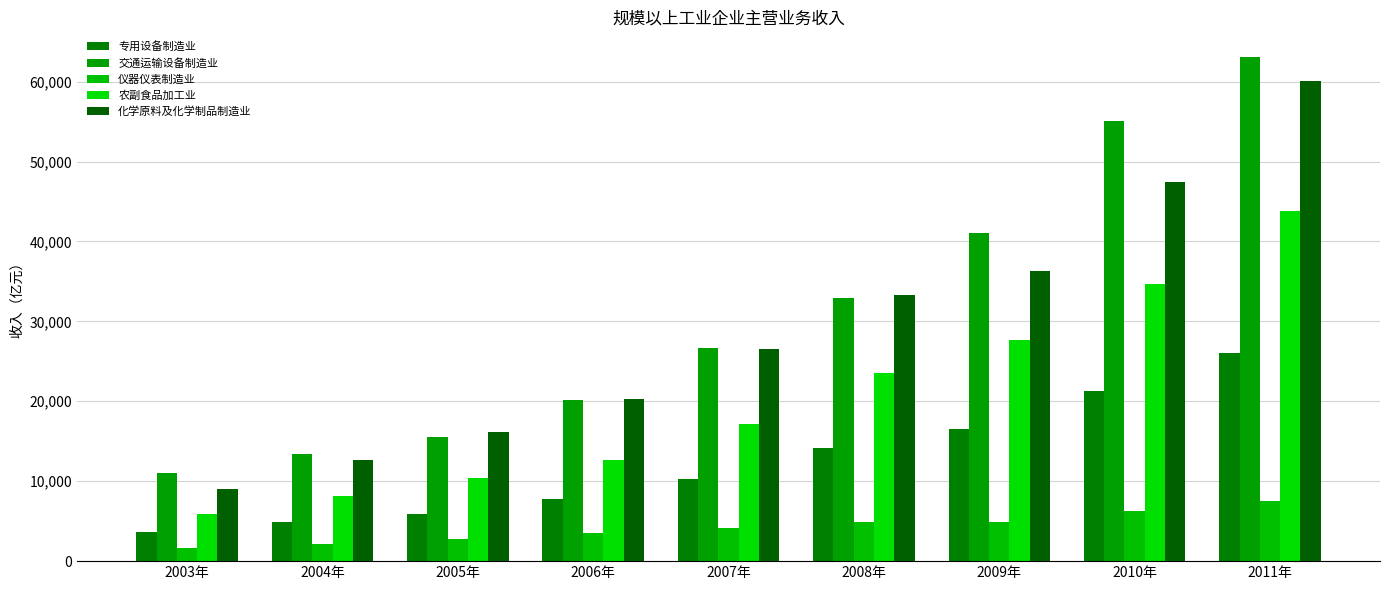

What is the label of the 2nd bar from the right?

2010年